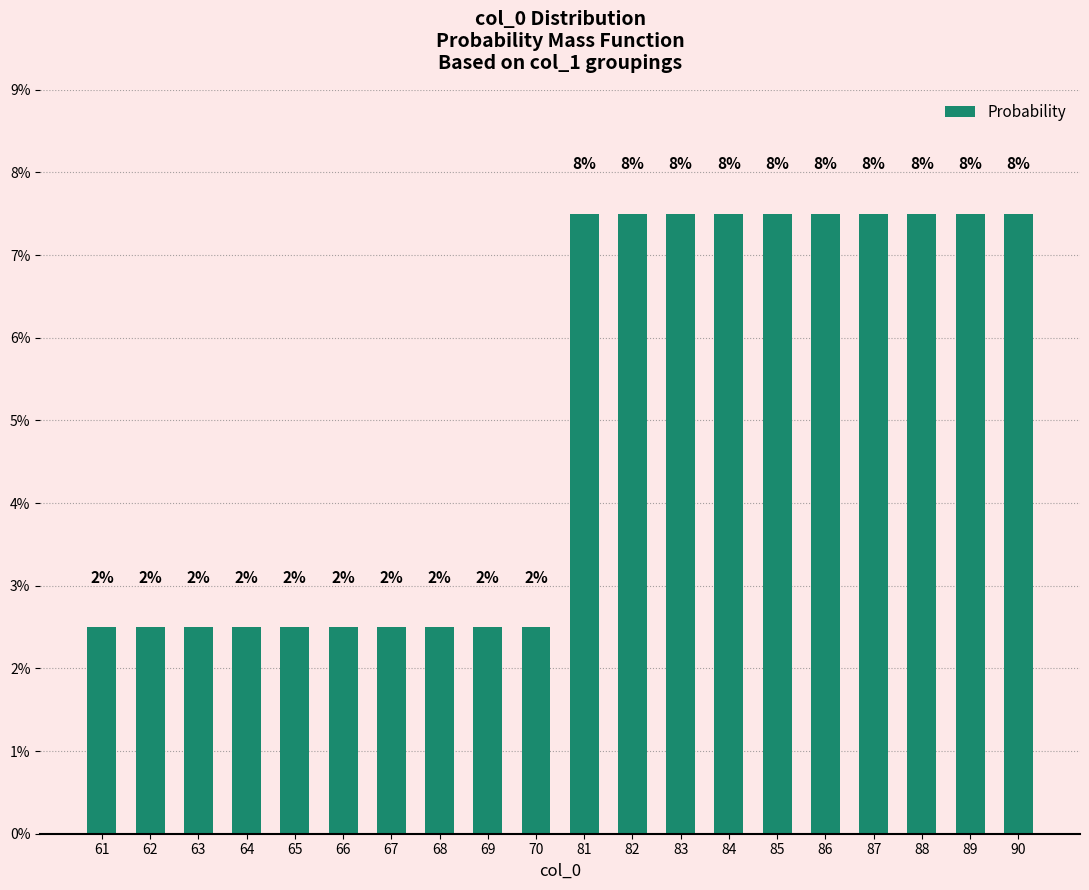

How many bars are there in total?

20